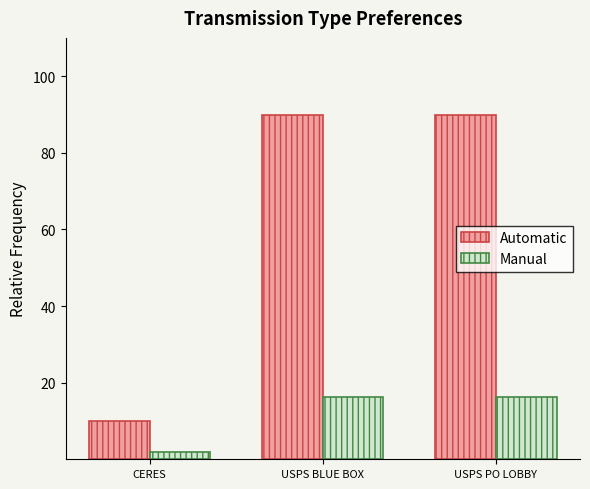

Which category has the lowest value in the Manual series?

CERES